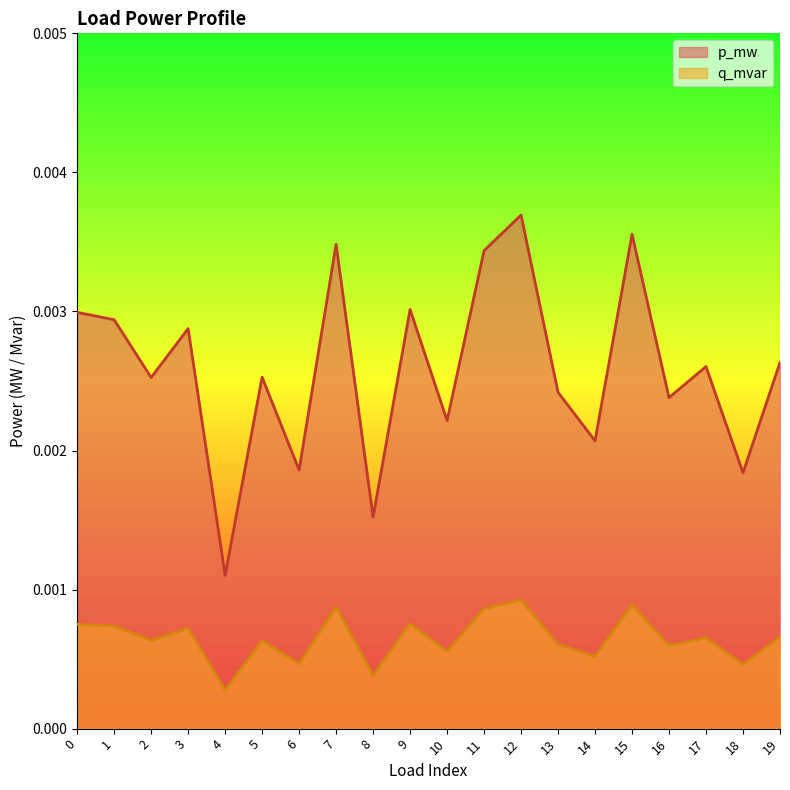

What are all the series names shown in the legend?

p_mw, q_mvar